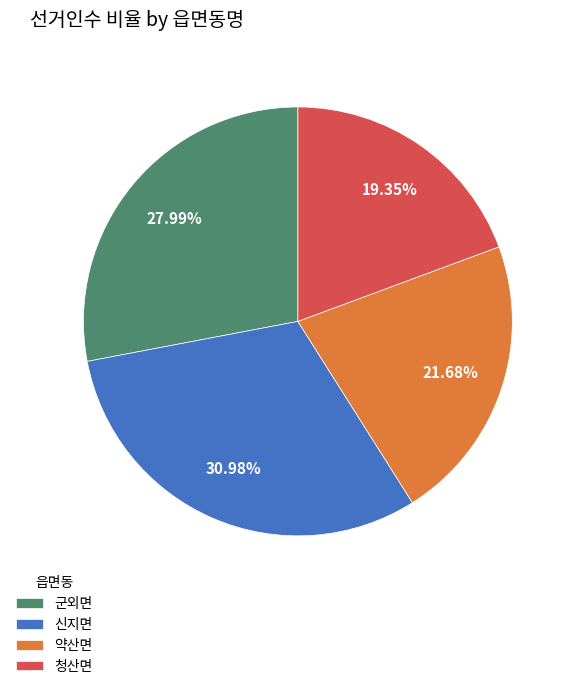

What is the smallest slice in the pie chart?

청산면